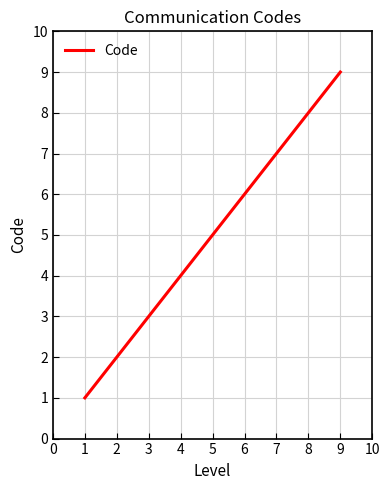

List the labels in order of value, smallest first.

1, 2, 3, 4, 5, 6, 7, 8, 9